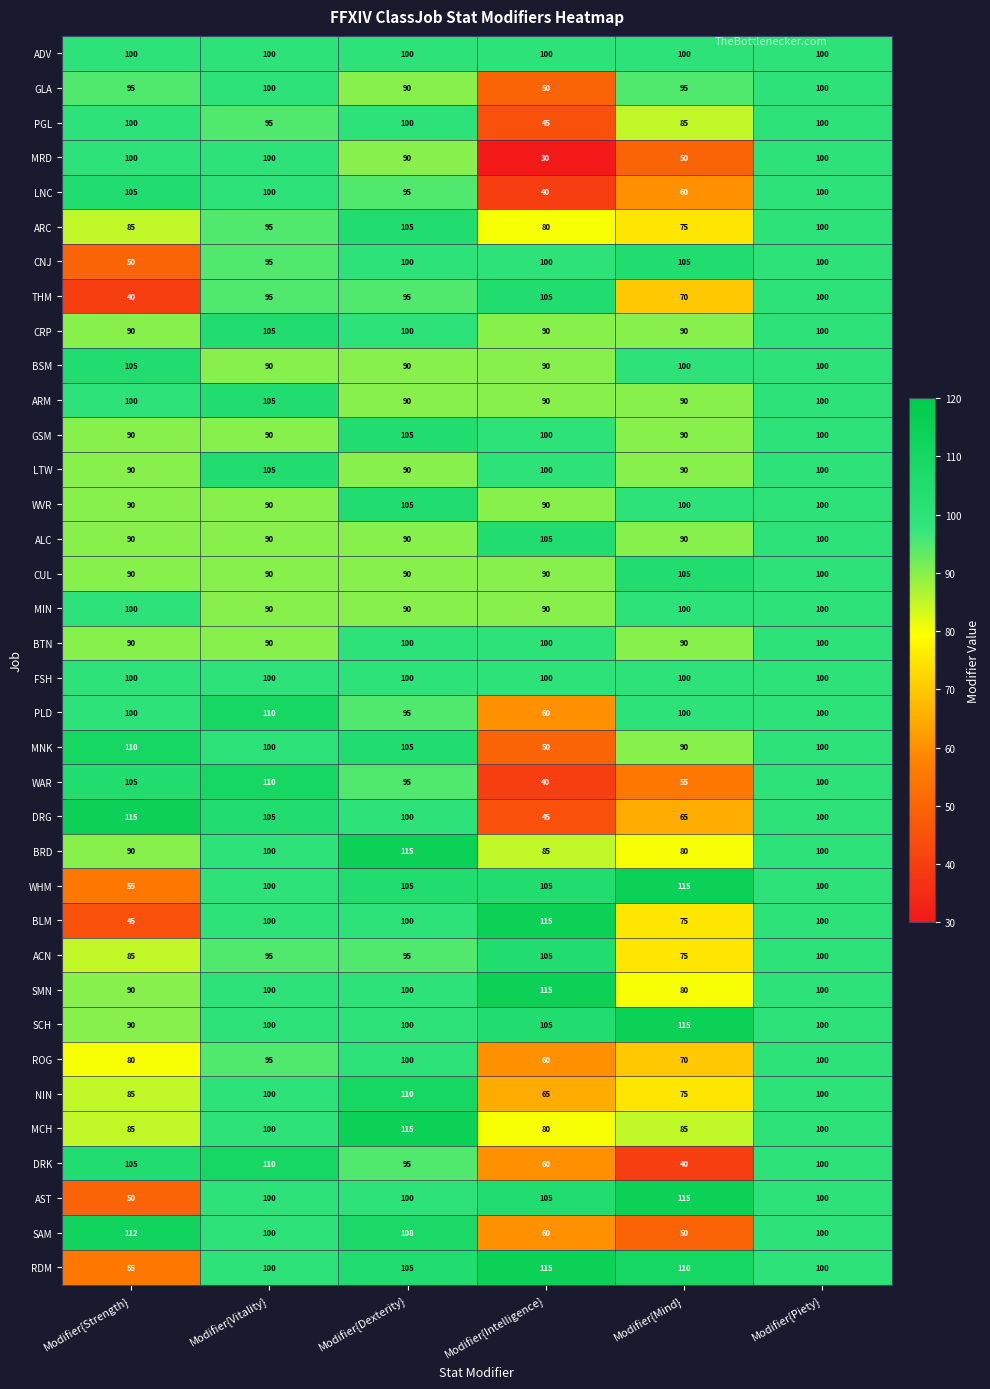

The WVR series shows 51 at Modifier{Vitality}. True or false?

False